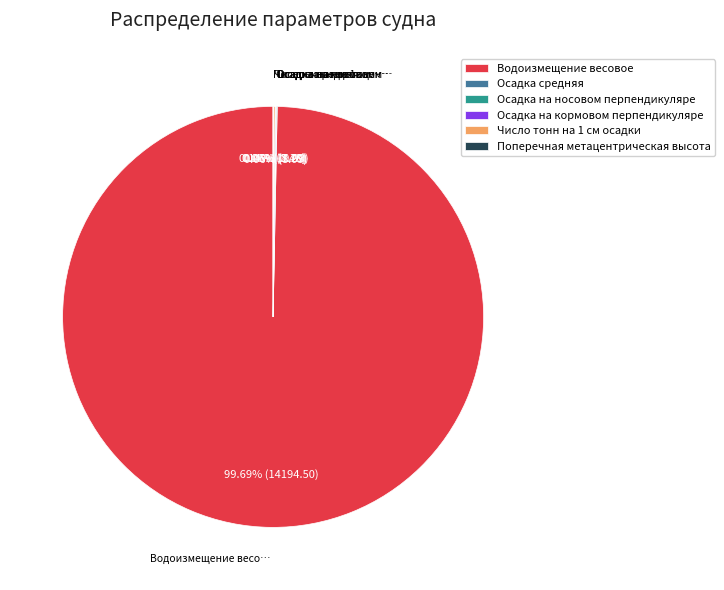

What is the largest slice in the pie chart?

Водоизмещение весовое